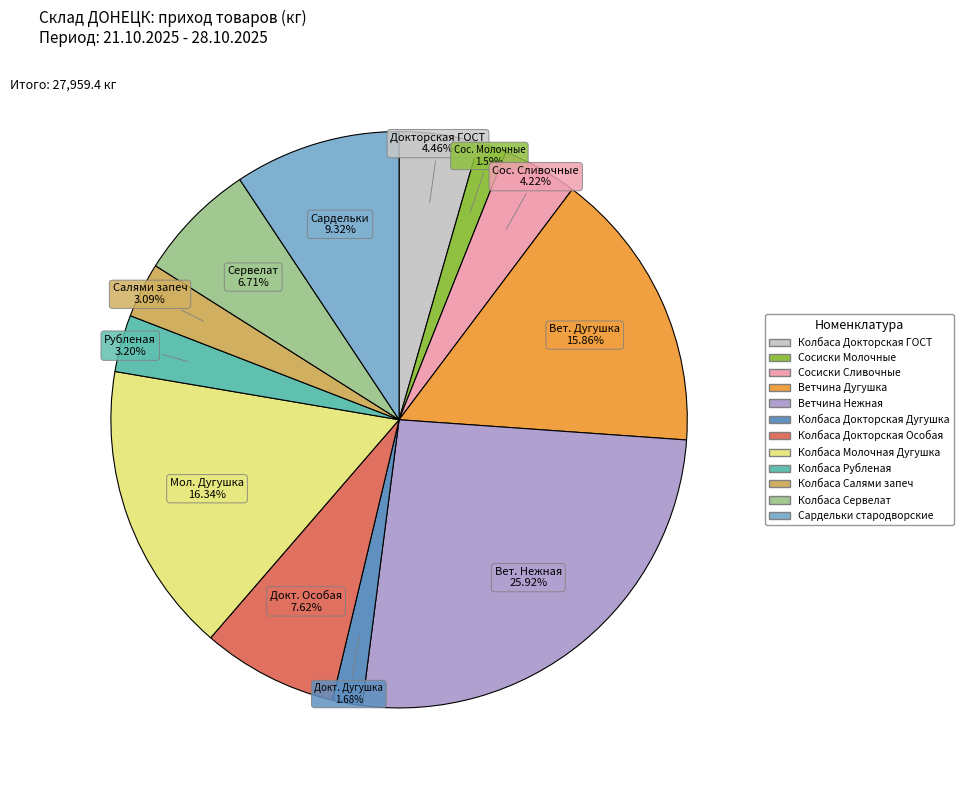

Is there any slice that represents more than half of the pie?

No